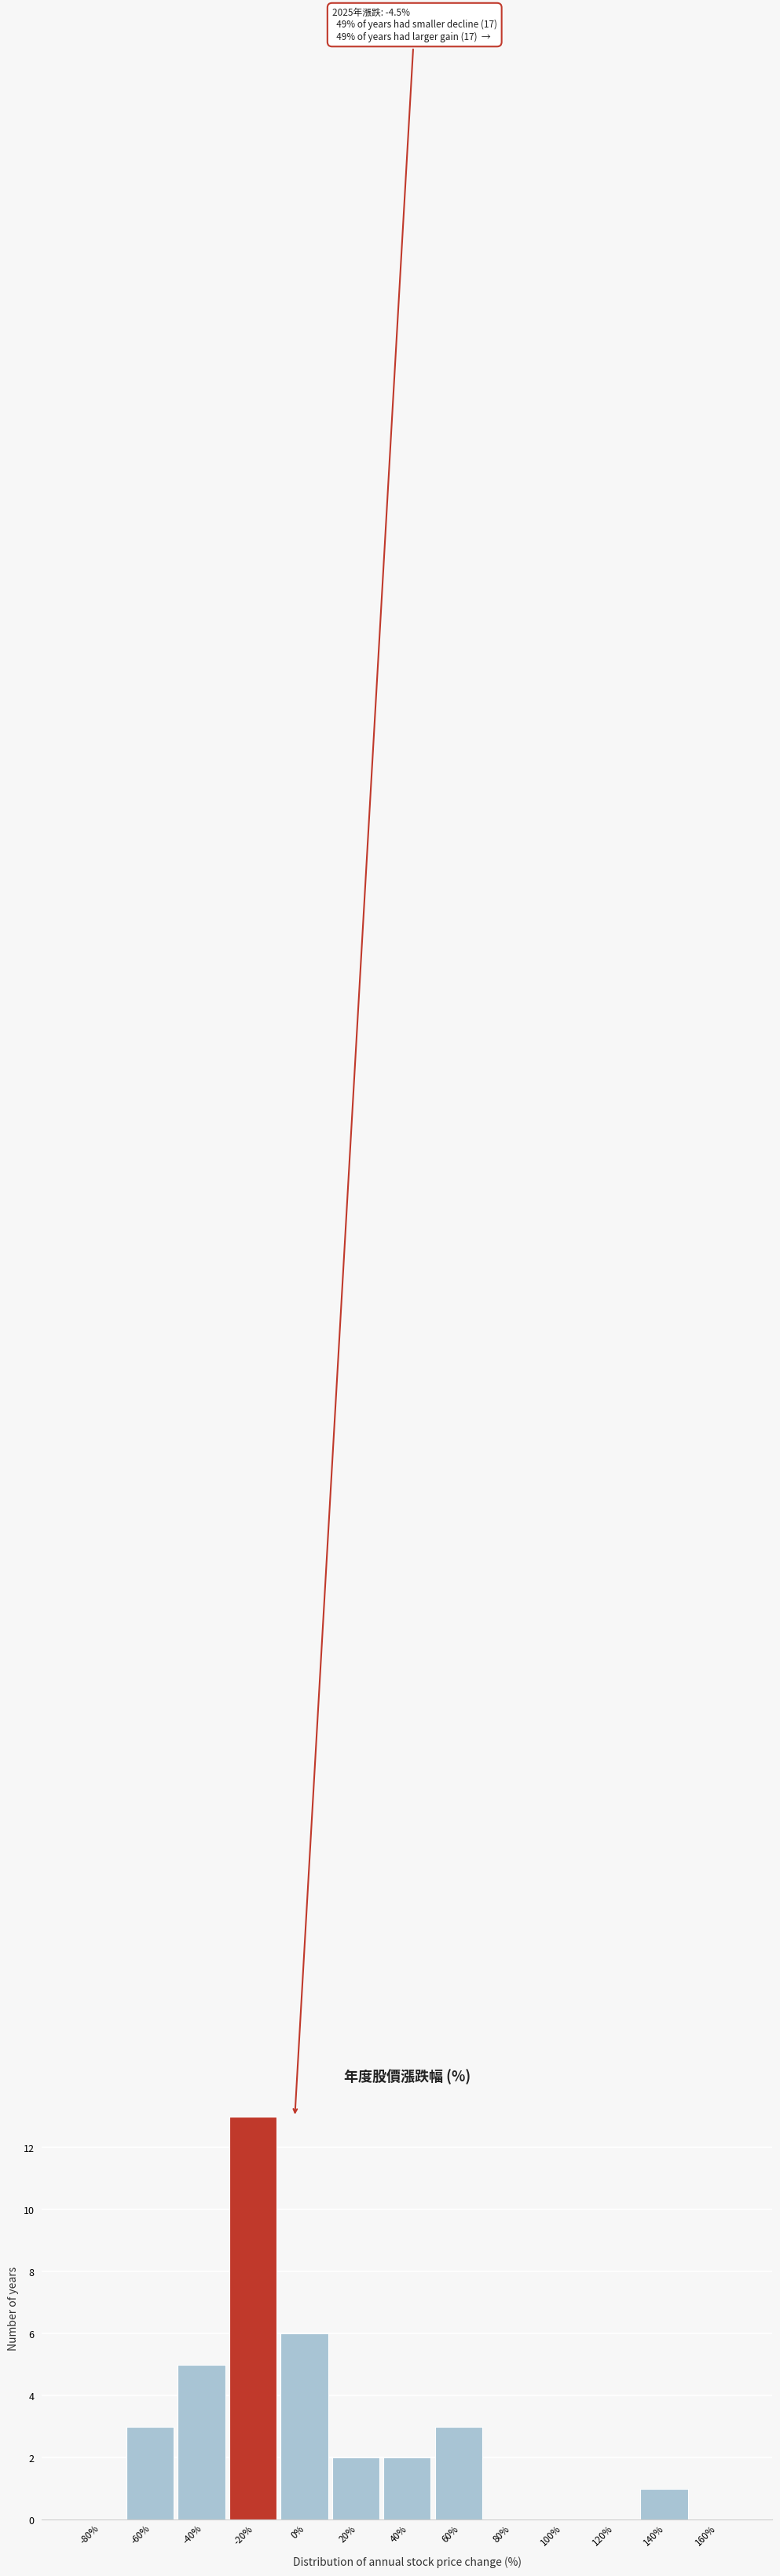

Reading left to right, list all the values displayed in this chart.

-80%=0	-60%=3	-40%=5	-20%=13	0%=6	20%=2	40%=2	60%=3	80%=0	100%=0	120%=0	140%=1	160%=0